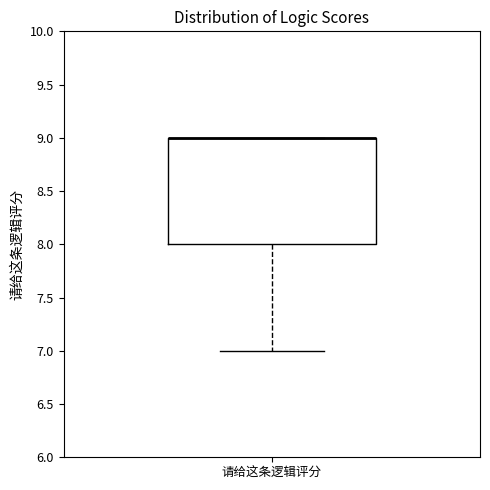

Transcribe this box plot: give where the median line is, the range the box spans, and where the two whiskers end, as read against the y-axis. The values are not printed on the chart, so give them approximately, as read against the axis.

median 9 (drawn on the box's upper edge), box 8 to 9, whiskers 7 to 9